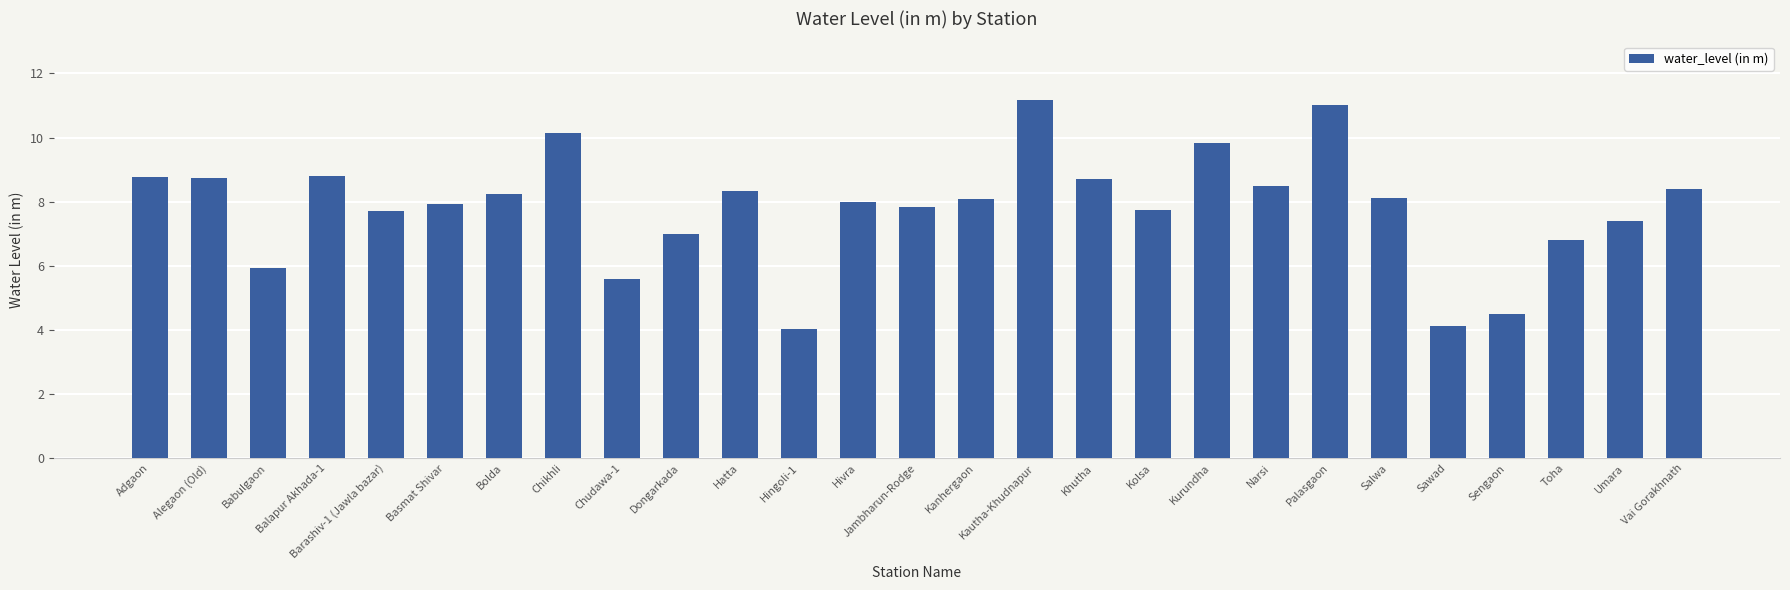

Count the number of categories in the chart.

27